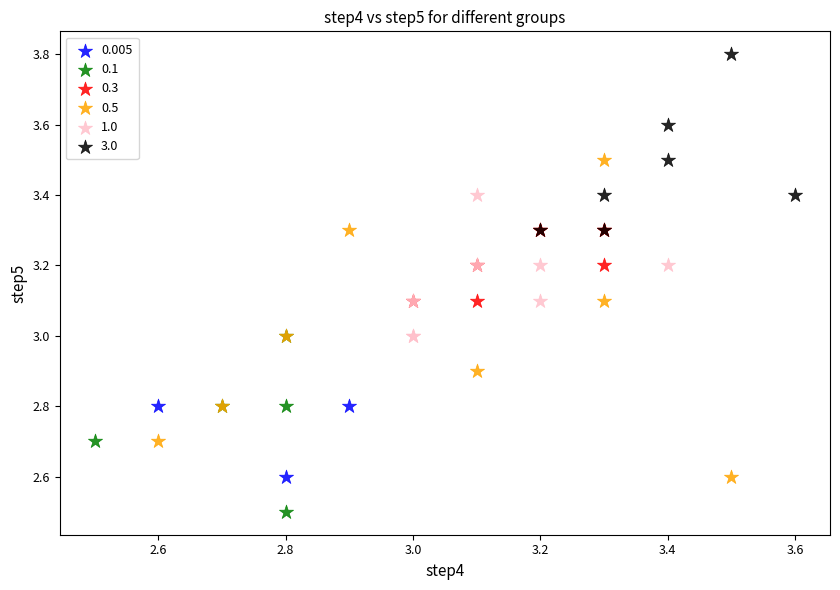

Which series has the widest spread of Y values?

0.5